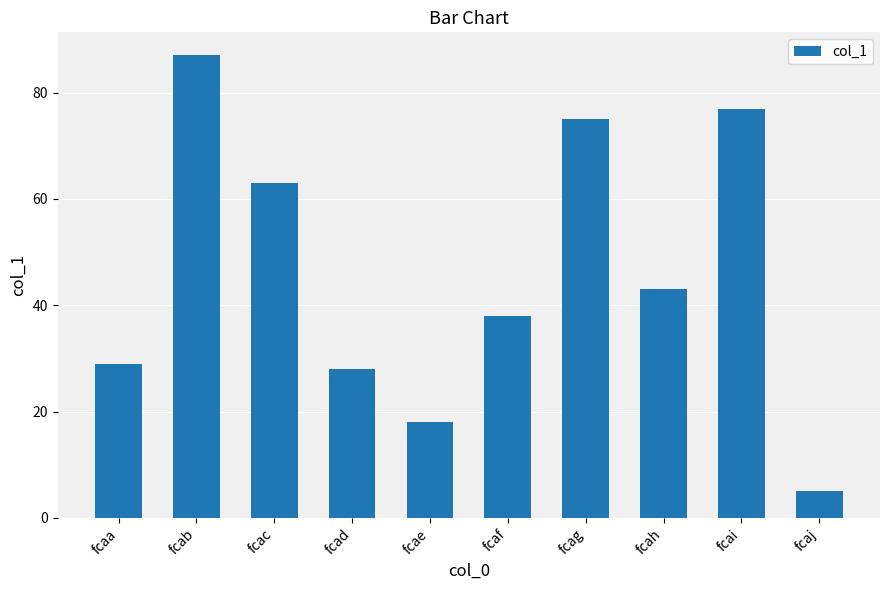

What is the sum of the values at fcad and fcaa?

57